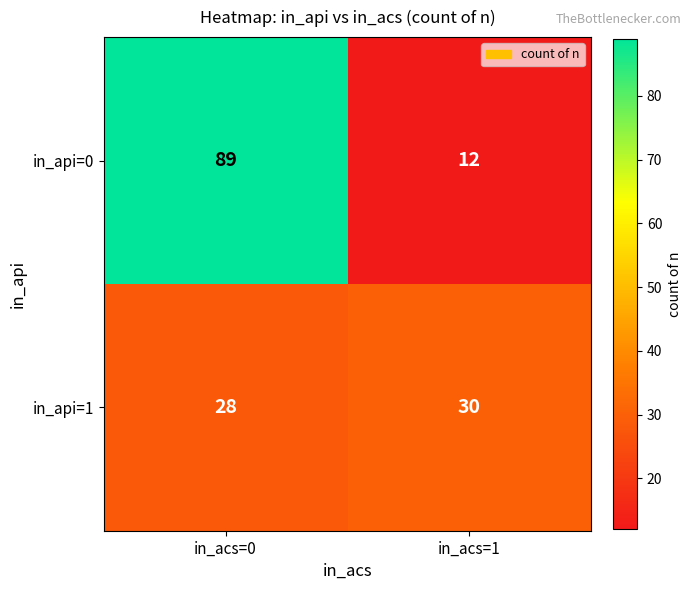

What is the greatest value displayed?

89